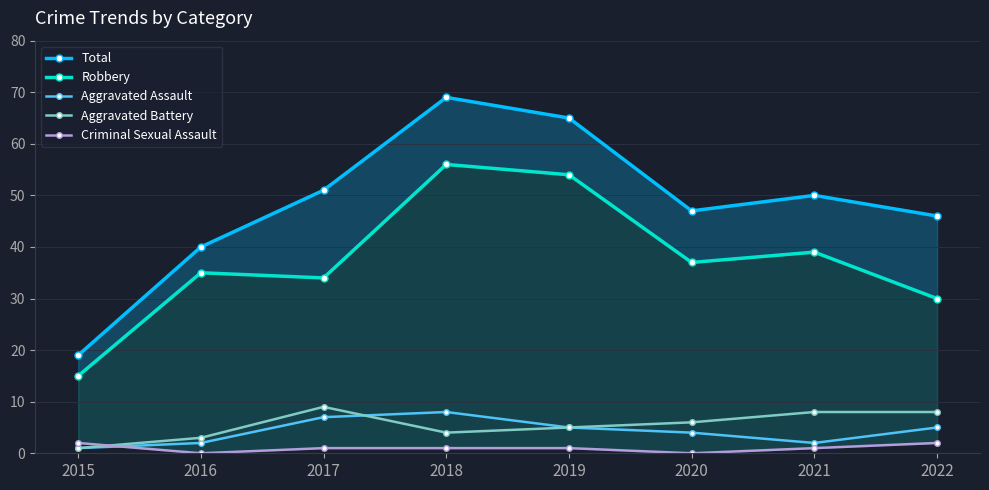

True or false: Aggravated Battery has more than 0 interior local peaks.

True